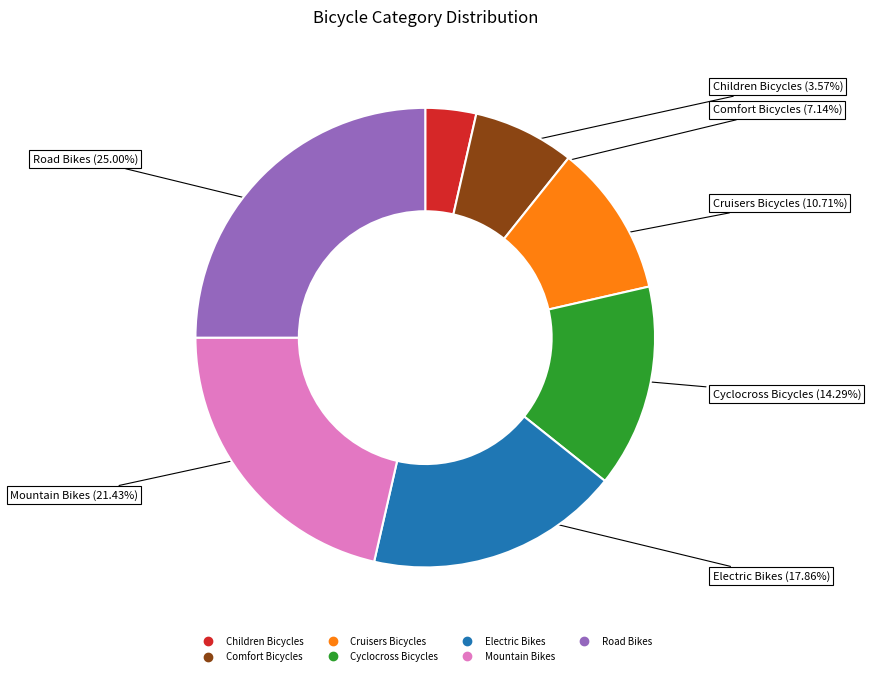

How many segments does this pie chart have?

7